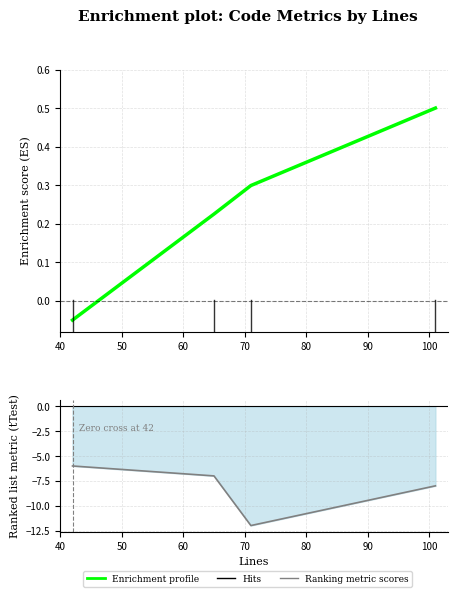

What is the sum of all values?

1.0